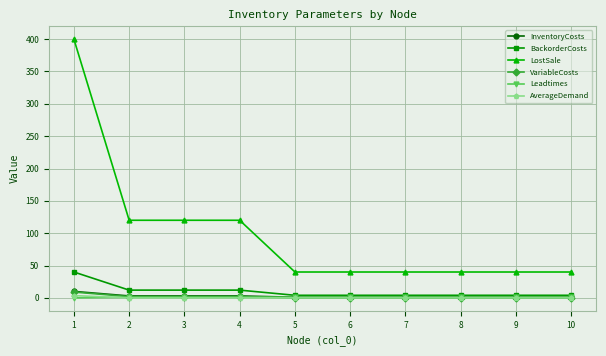

At how many categories does at least one series exceed 389?

1